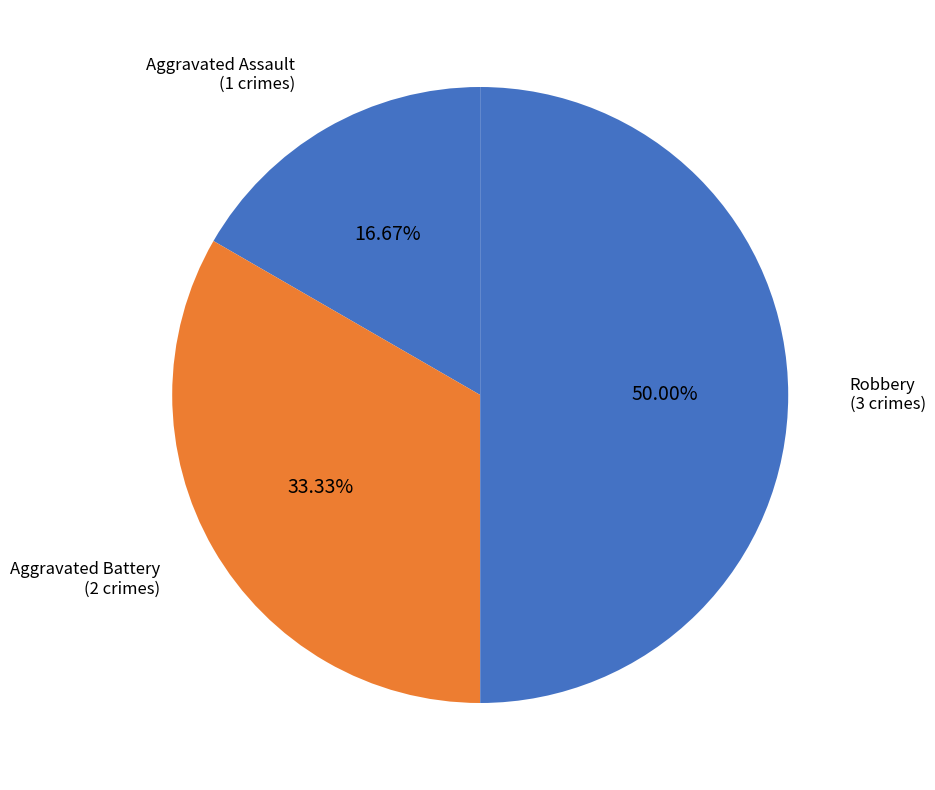

The Robbery slice represents 63% of the pie. True or false?

False